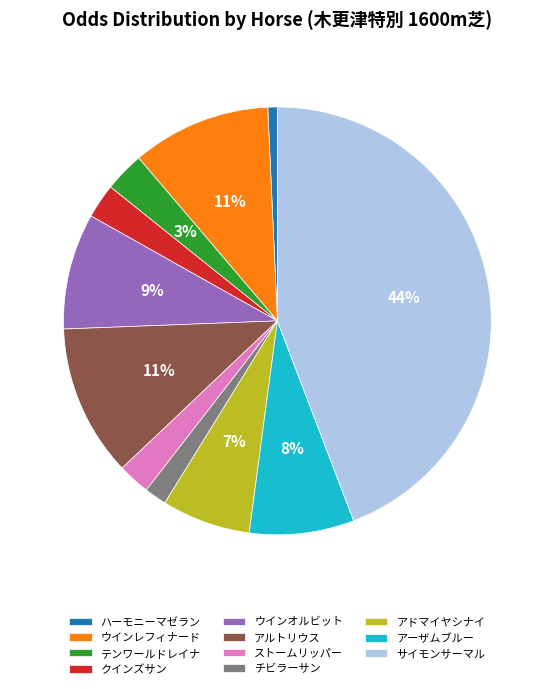

To the nearest percent, what percentage of the pie is アドマイヤシナイ?

7%